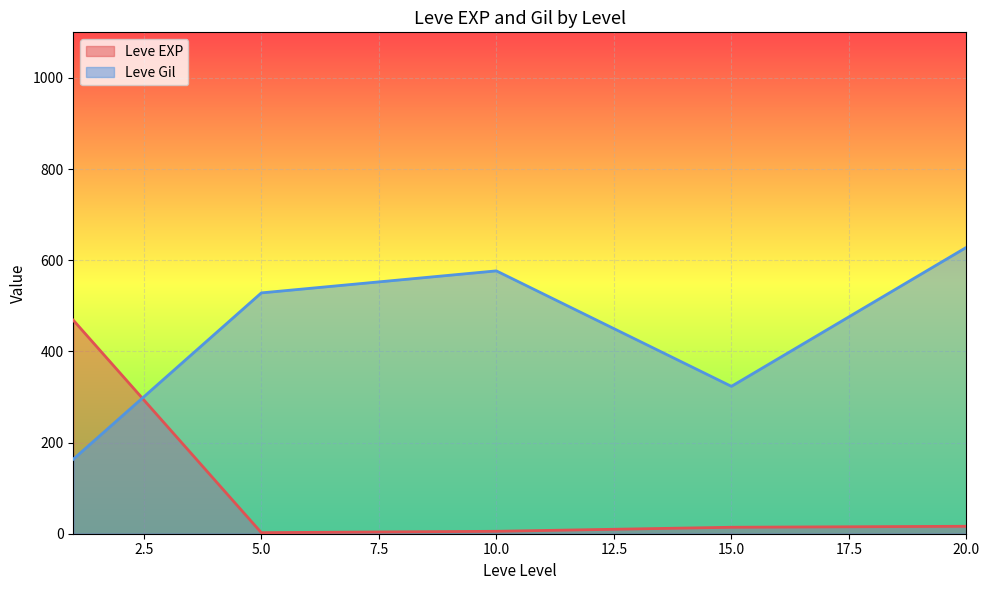

List the series in order of their overall mean, lowest first.

Leve EXP, Leve Gil